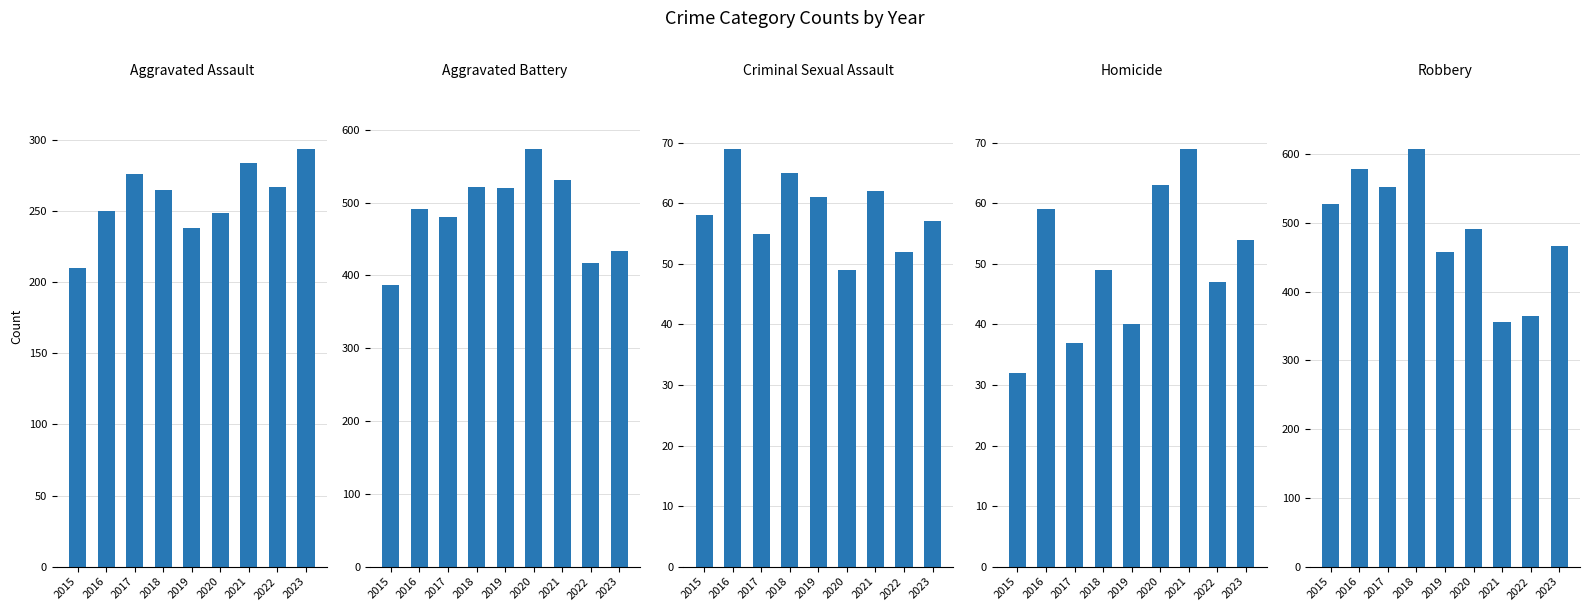

At which category does the chart reach its peak across all series?

2018